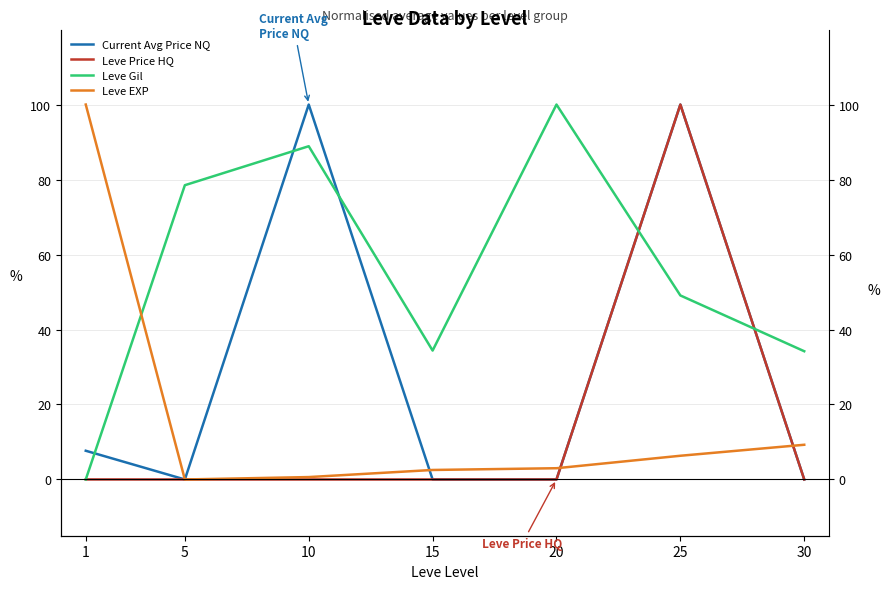

Between 5 and 10, which is larger?

10